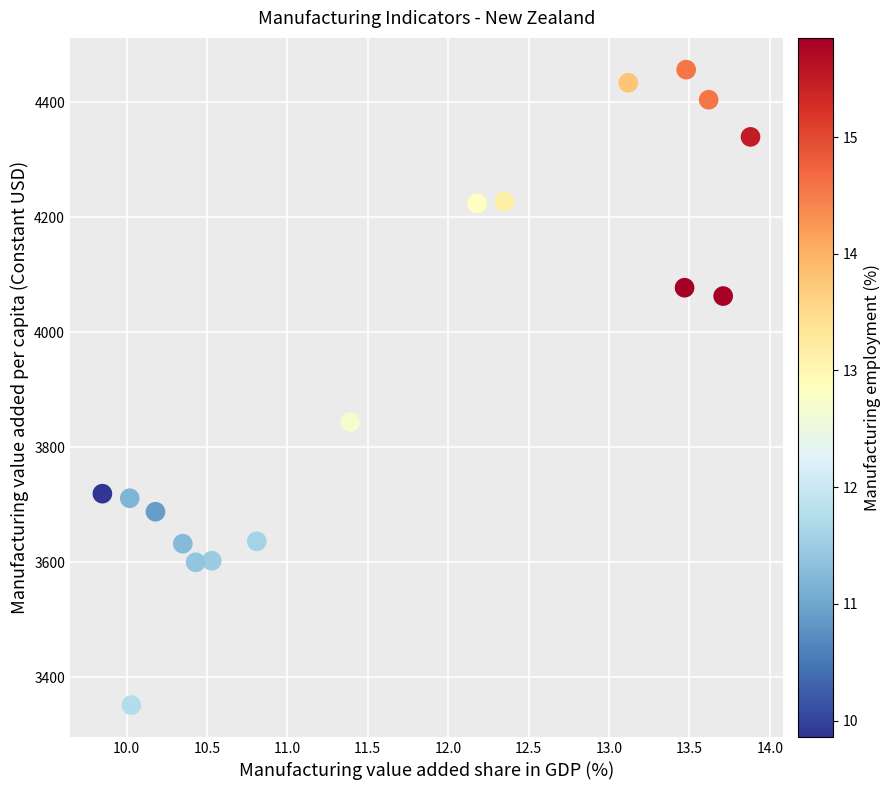

What is the range of X values (max minus min)?

4.0